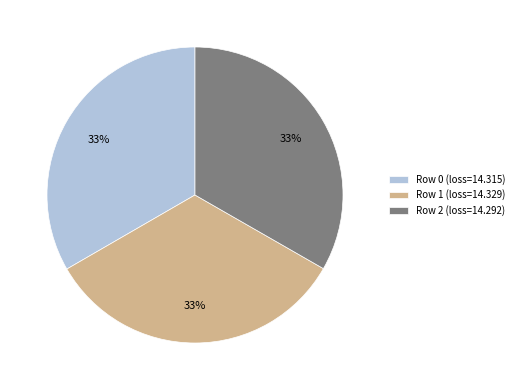

Is there a majority slice in this chart?

No